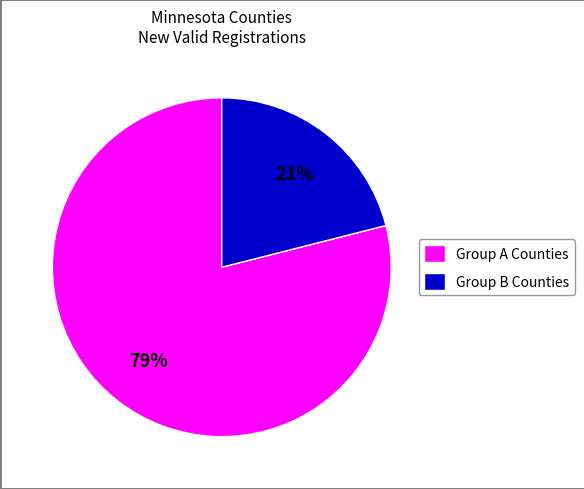

To the nearest percent, what is the average slice percentage?

50%